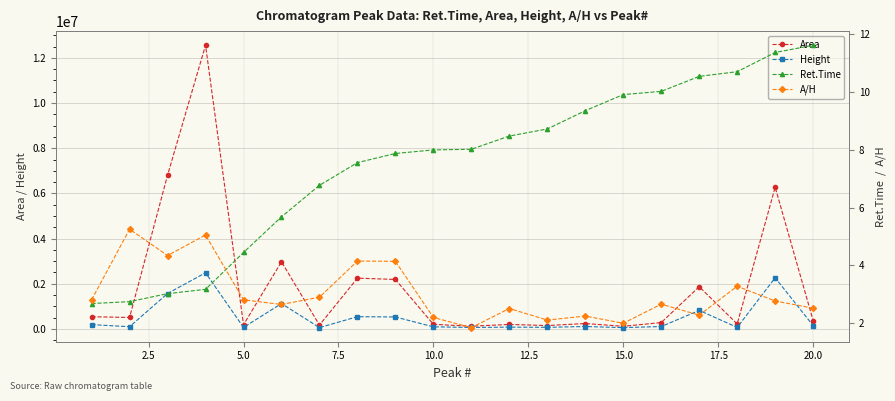

How many data points in Area are less than 369368?

10